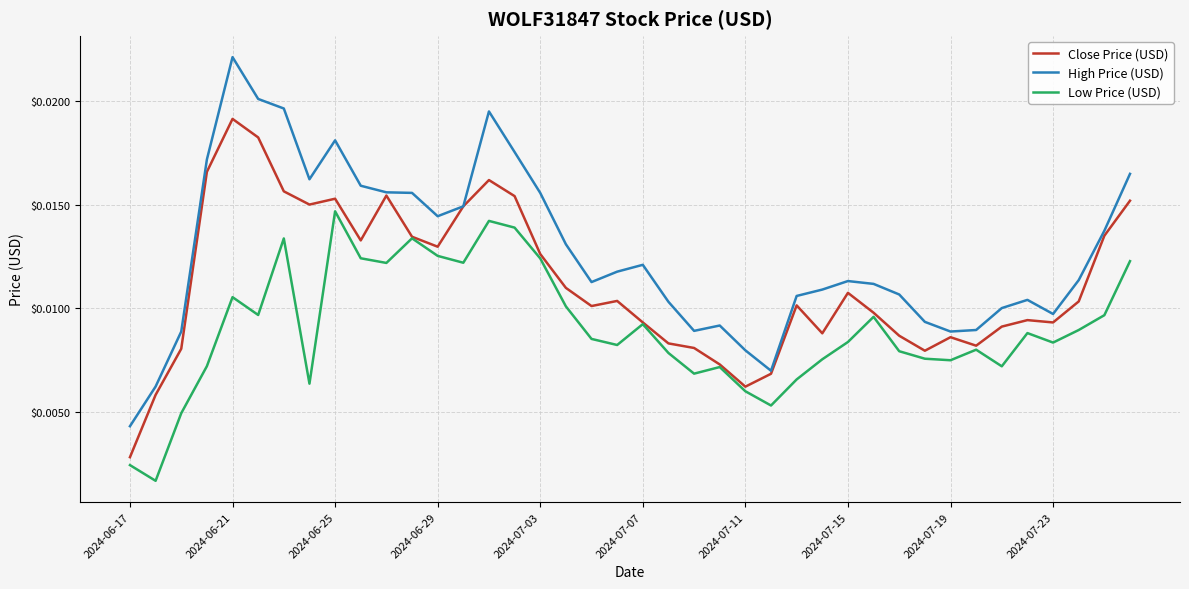

Which series has the largest range (max minus min)?

High Price (USD)